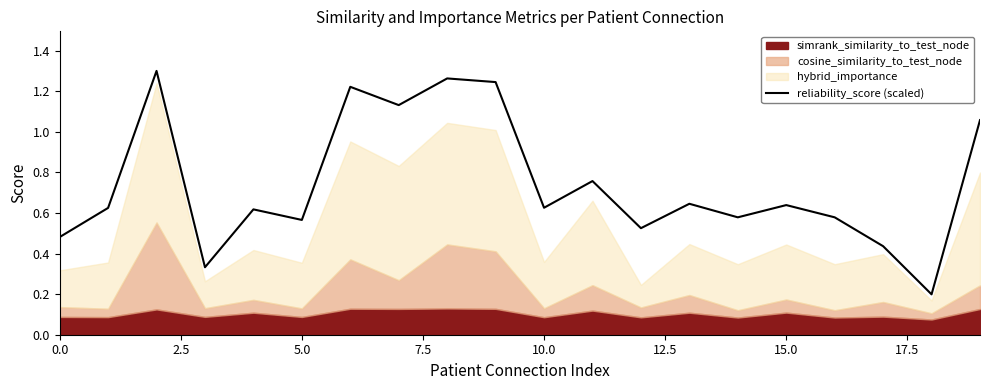

The reliability_score (scaled) series shows 0.3 at 0.0. True or false?

False